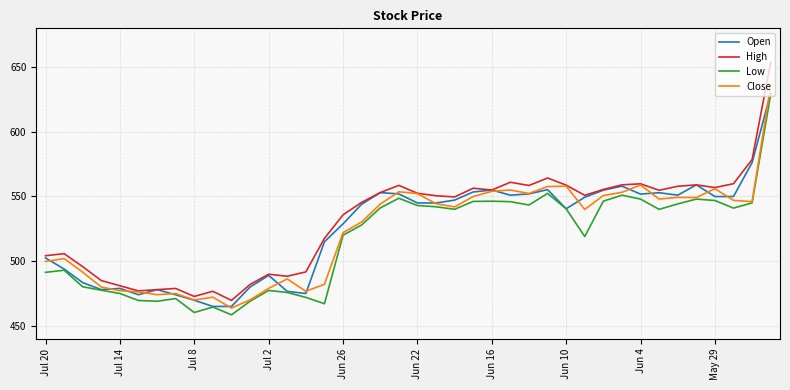

True or false: Low and High intersect in this chart.

False